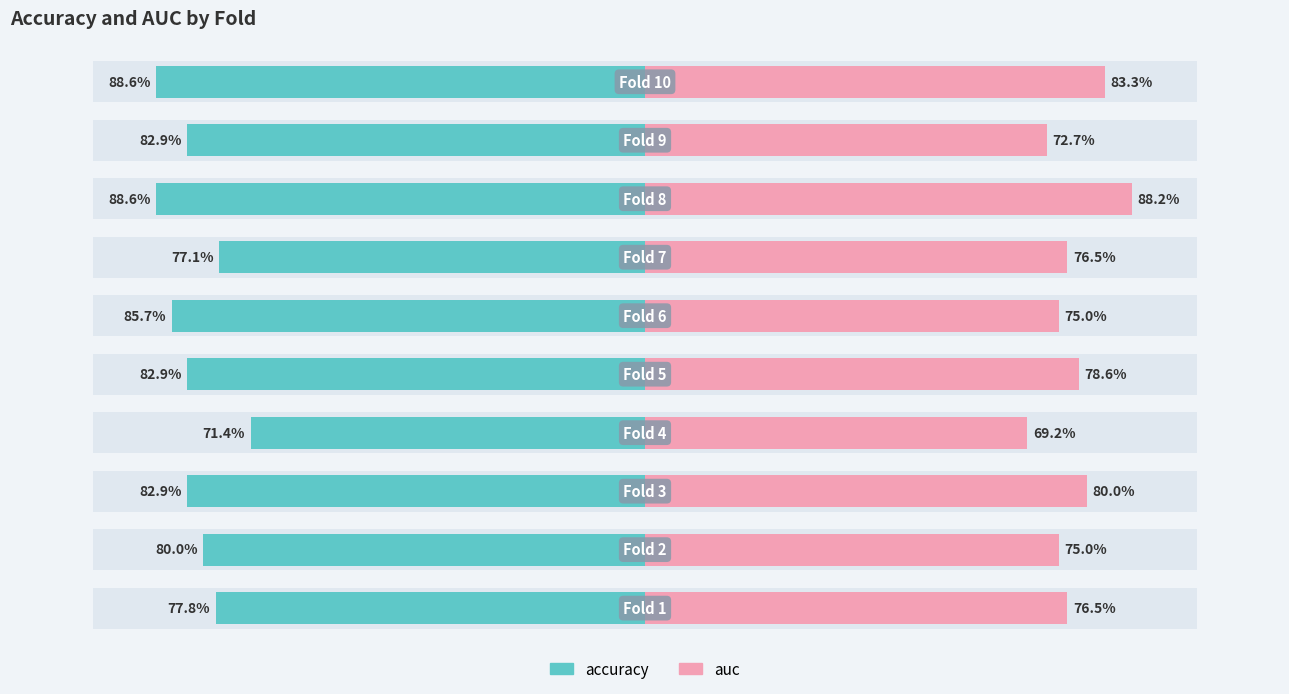

Reading left to right, extract all data points from this chart.

accuracy: 0.8	0.8	0.8	0.7	0.8	0.9	0.8	0.9	0.8	0.9
auc: 0.8	0.8	0.8	0.7	0.8	0.8	0.8	0.9	0.7	0.8